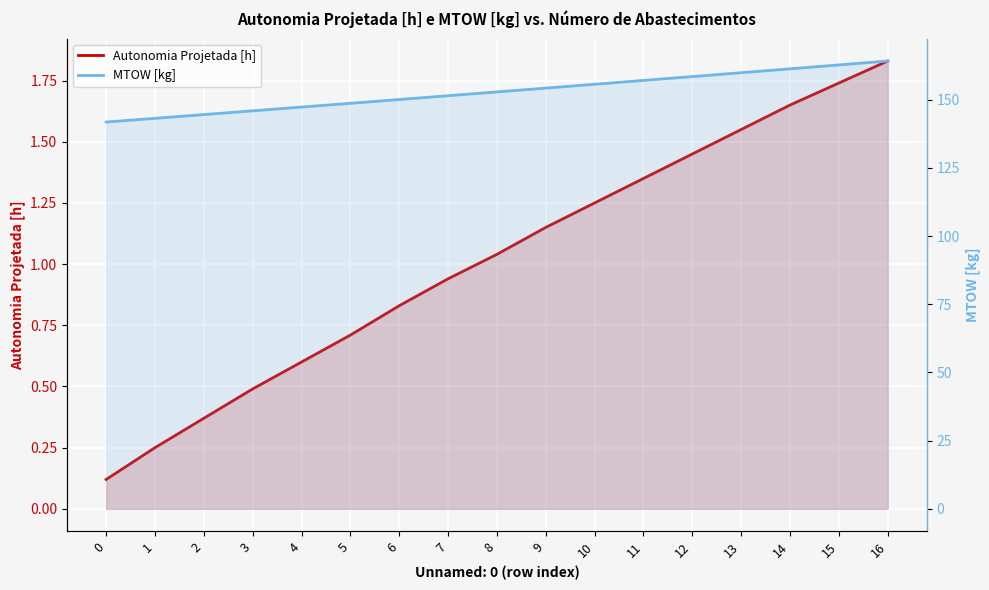

What is the average value of the MTOW [kg] series?

152.9